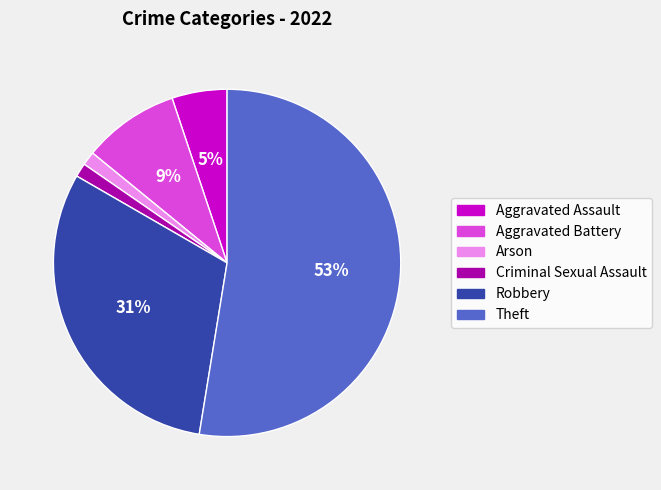

True or false: Aggravated Battery accounts for 22% of the total.

False